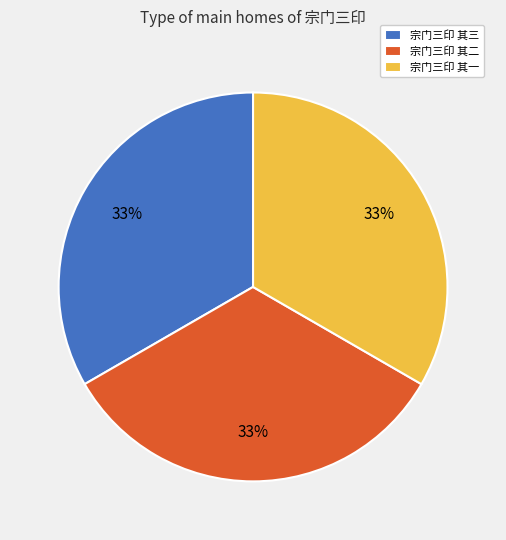

Does 宗门三印 其三 represent more than half of the total?

No